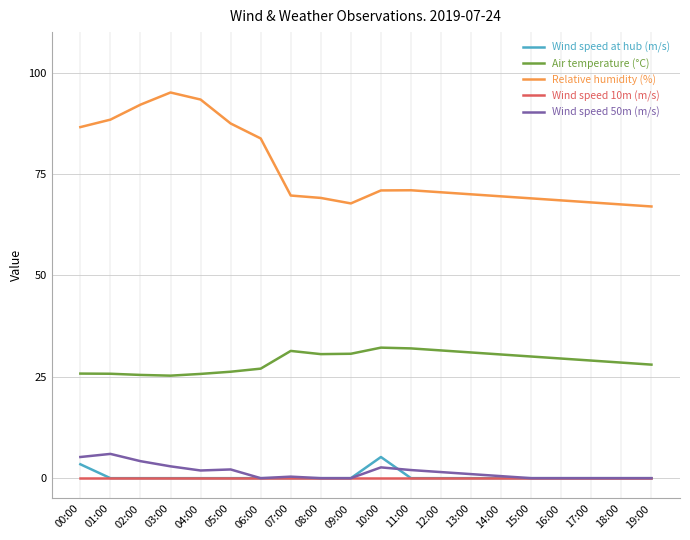

What is the minimum value for Relative humidity (%)?

67.0